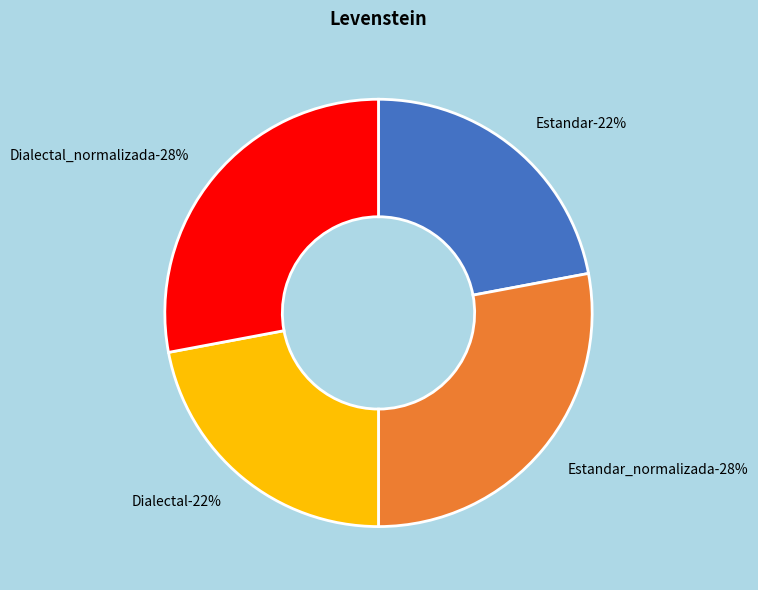

Rank the categories by value from highest to lowest.

Estandar_normalizada, Dialectal_normalizada, Estandar, Dialectal